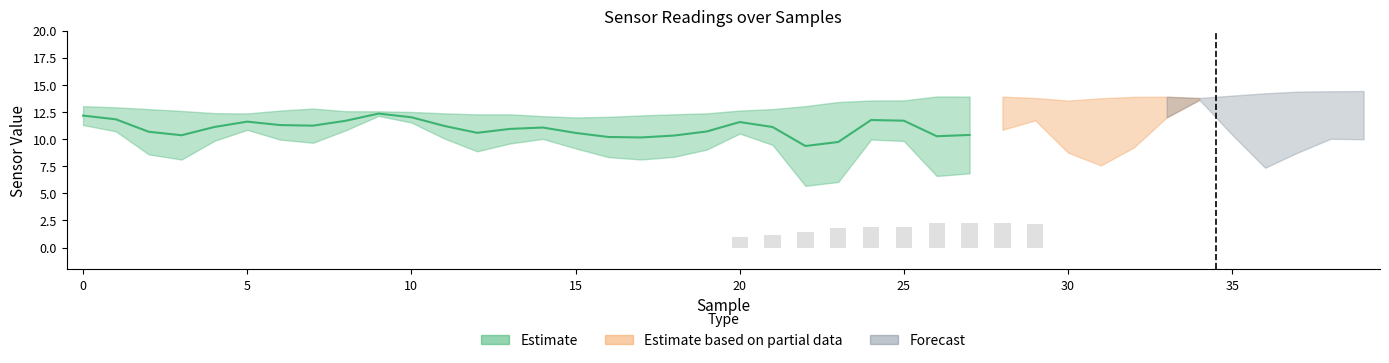

What is the difference between the magny values at 19 and 20?

0.3